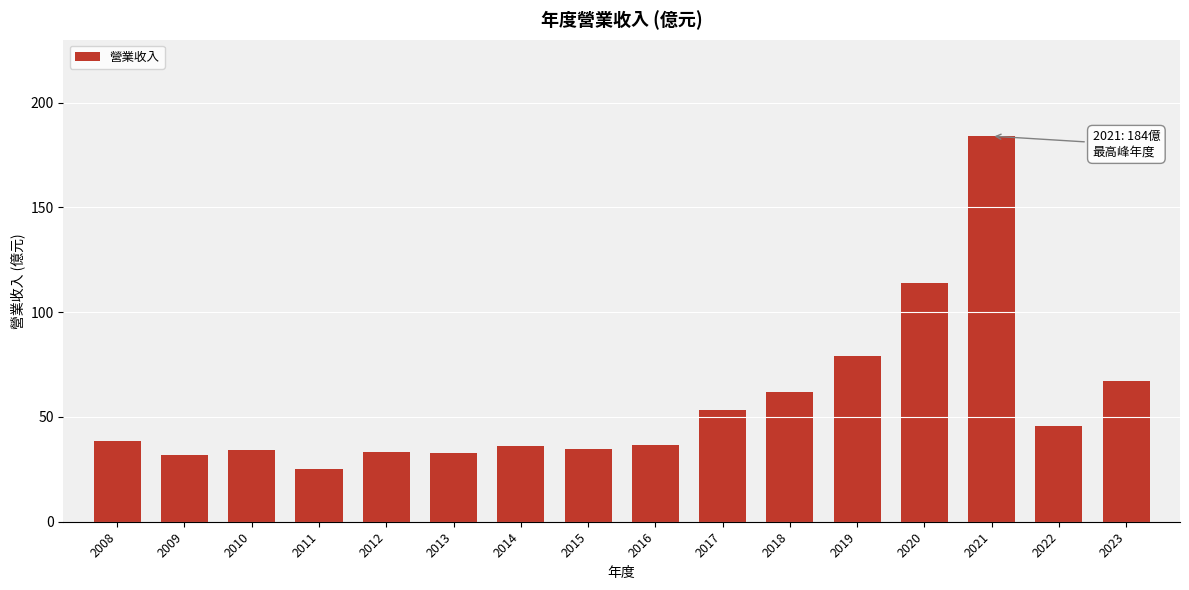

Read the value at 2019.

79.0